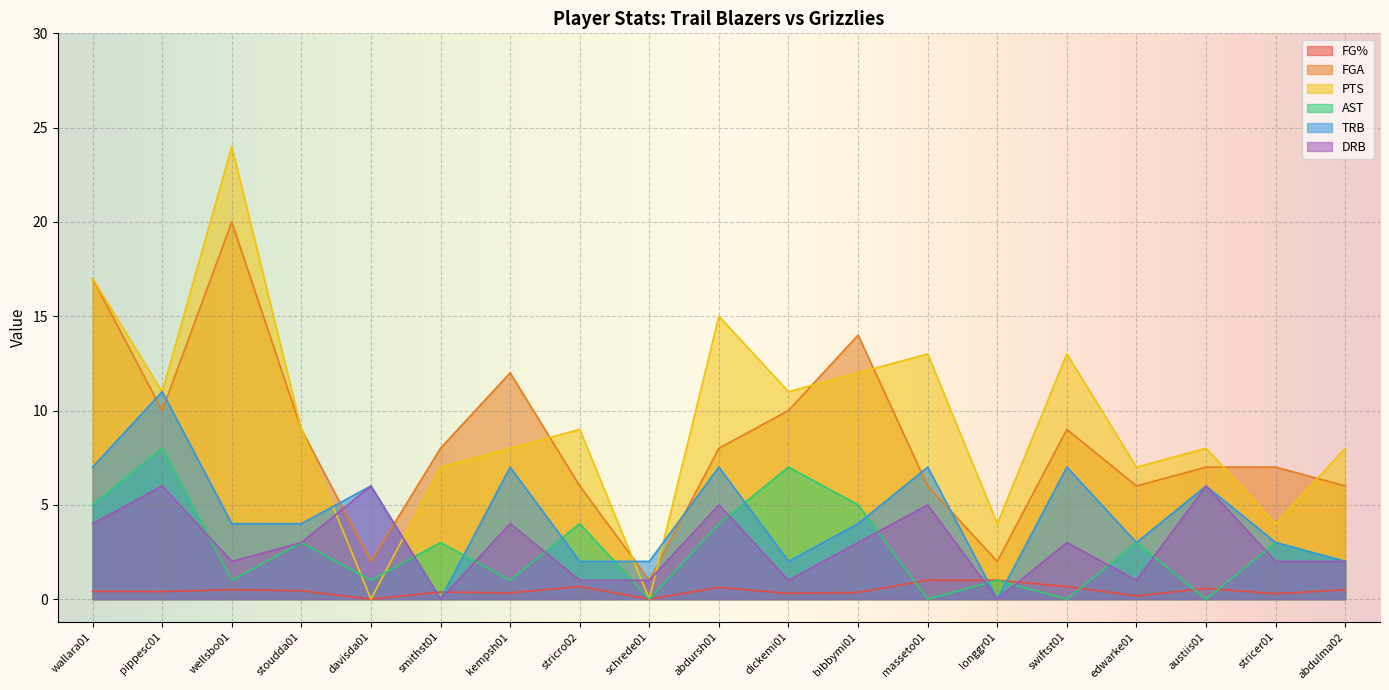

Is it true that TRB equals 6.4 at wellsbo01?

False